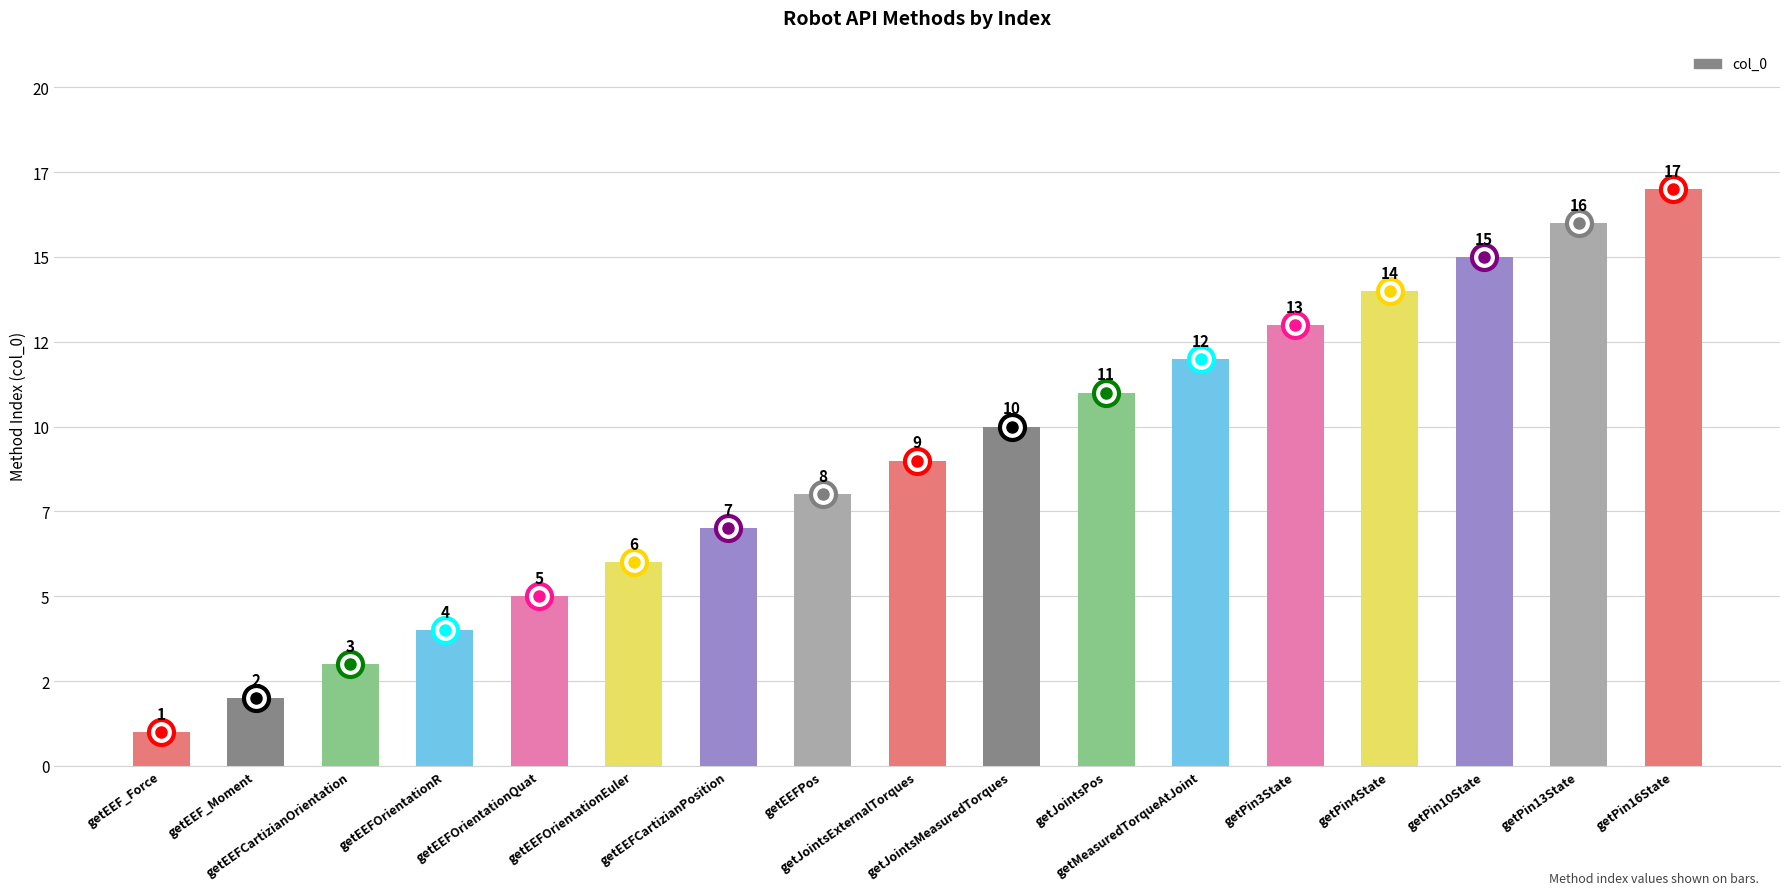

Does the chart contain any negative values?

No